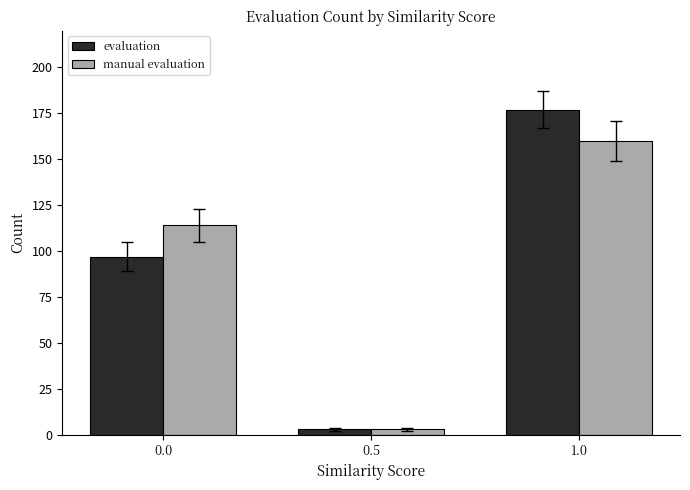

The value of evaluation at 0.0 is 97. True or false?

True